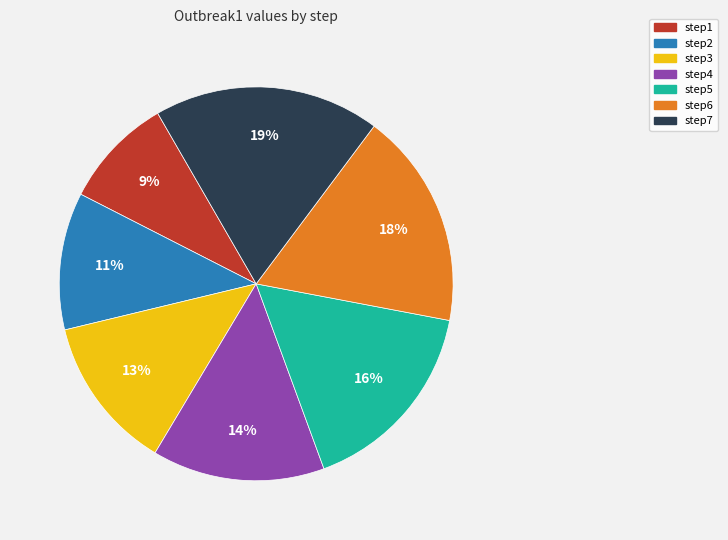

Does step7 represent more than half of the total?

No